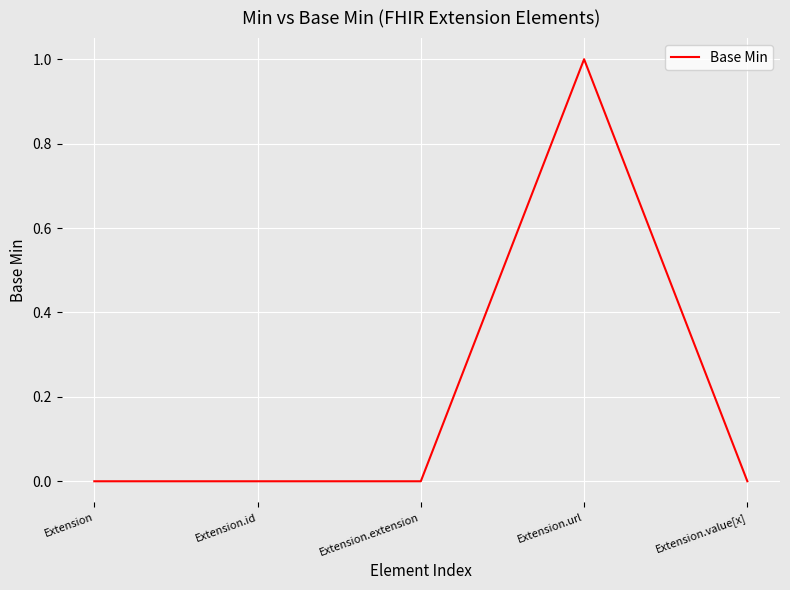

True or false: there are more than 2 points higher than both neighbors.

False